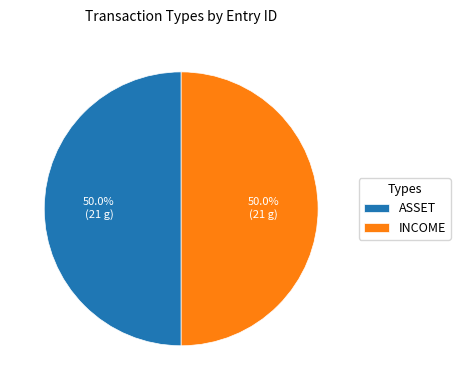

Approximately how many times larger is the value at INCOME compared to ASSET?

1.0